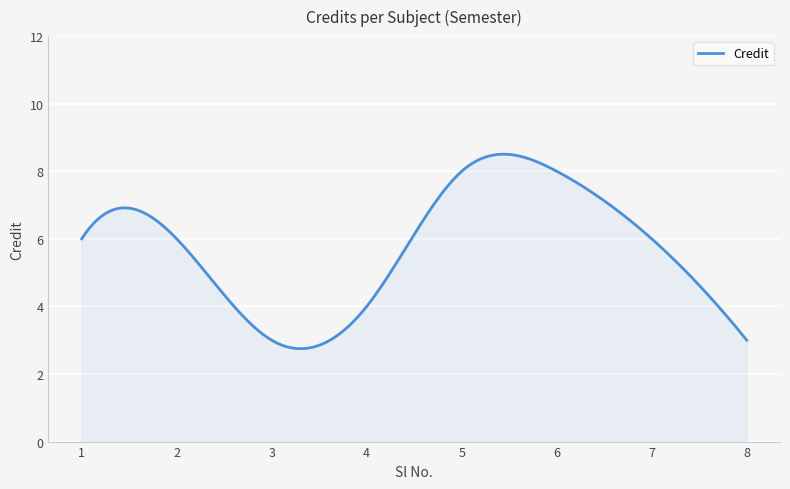

What is the average value?

5.7